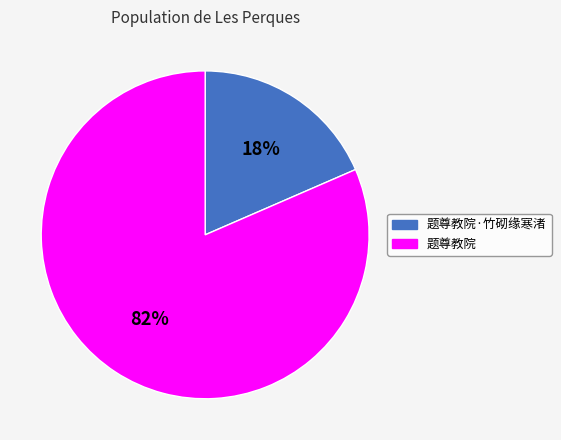

The 题尊教院·竹砌缘寒渚 slice represents 18% of the pie. True or false?

True